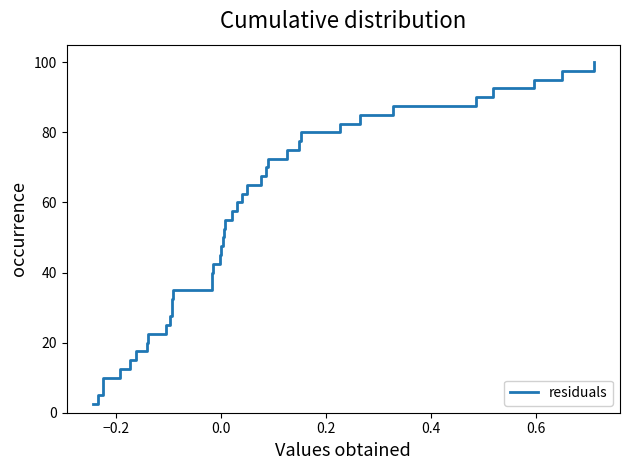

What is the maximum value shown in the chart?

100.0